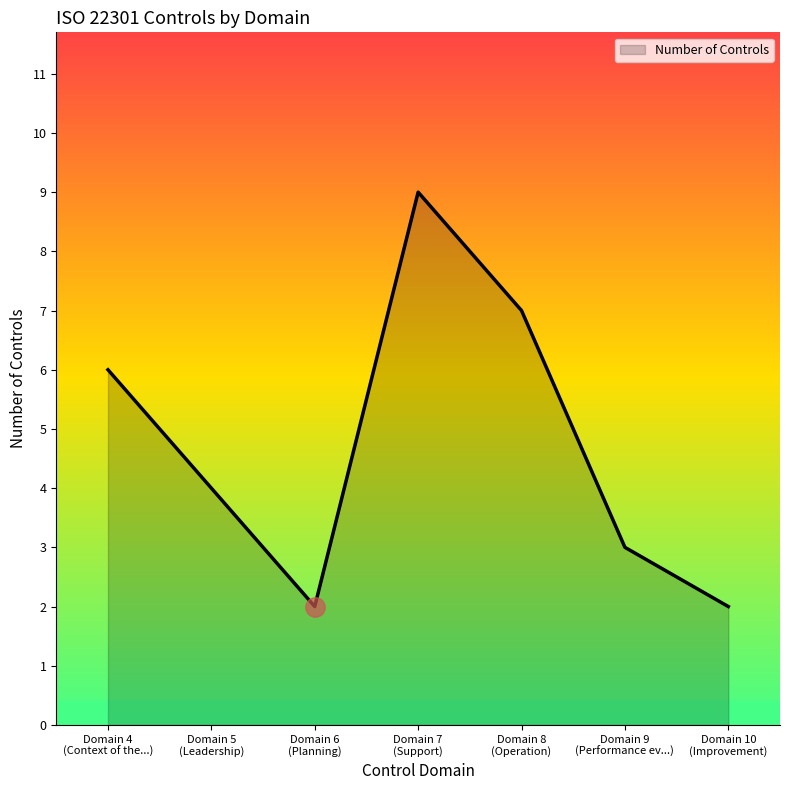

True or false: there are more than 1 points higher than both neighbors.

False